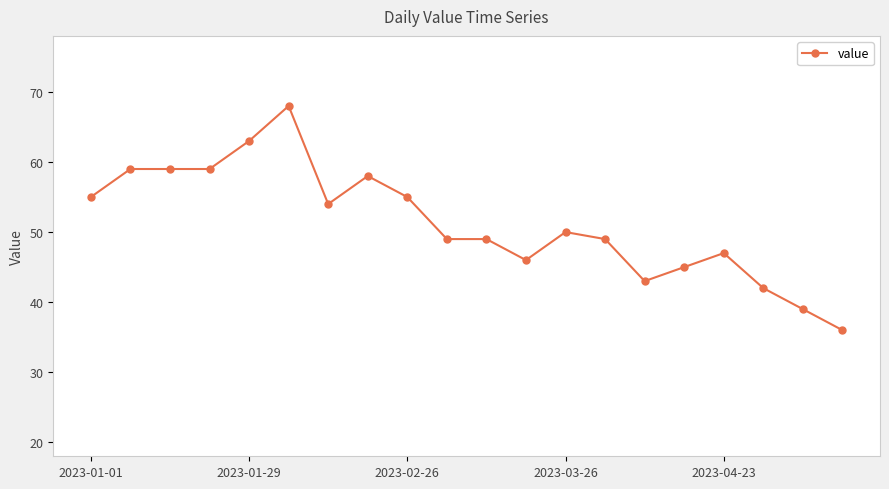

What is the average value?

51